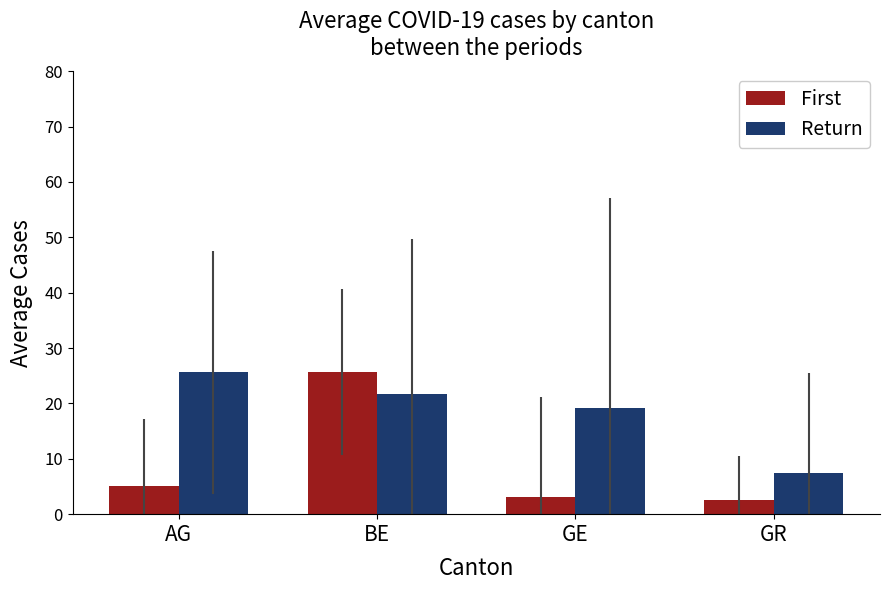

What is the average value of the Return series?

18.5